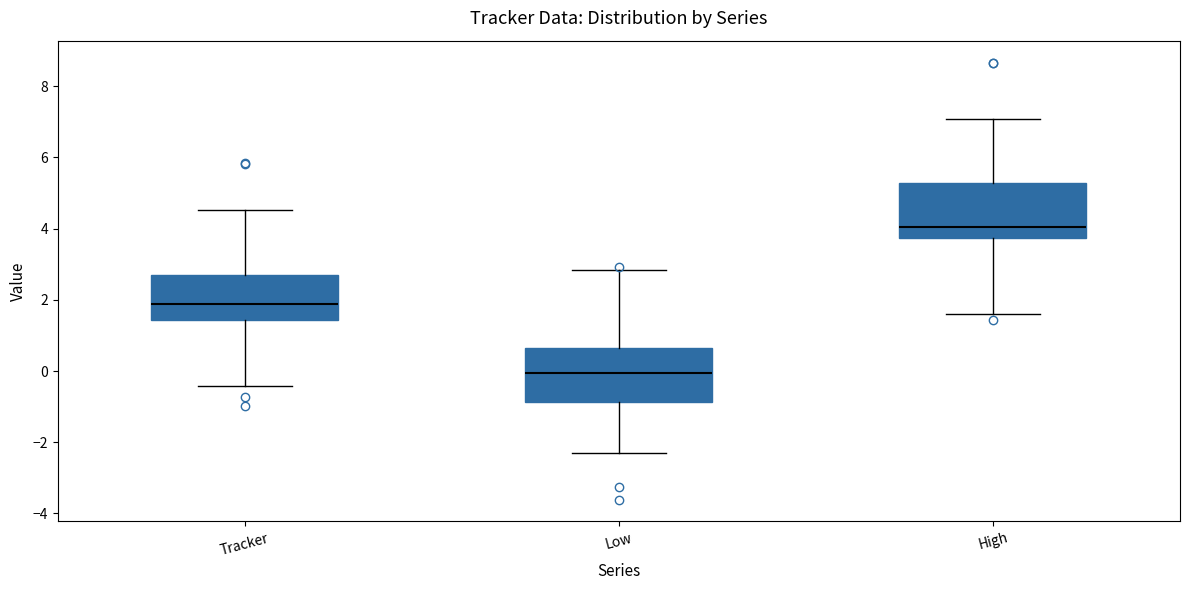

Reading left to right, read every box against the y-axis: the position of its median line, the range the box covers, and the ends of its whiskers. The values are not printed on the chart, so give them approximately, as read against the axis.

Tracker: median 1.8, box 1.4 to 2.8, whiskers -0.4 to 4.6
Low: median 0.0, box -0.8 to 0.6, whiskers -2.4 to 2.8
High: median 4.0, box 3.8 to 5.2, whiskers 1.6 to 7.0